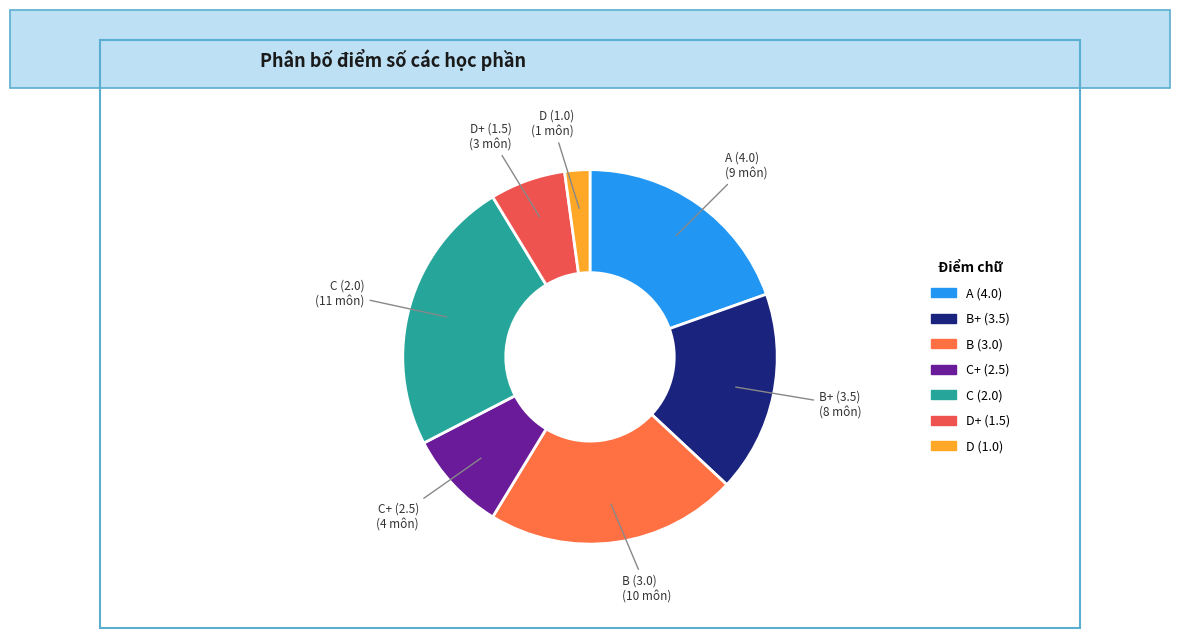

True or false: D (1.0) accounts for 2% of the total.

True